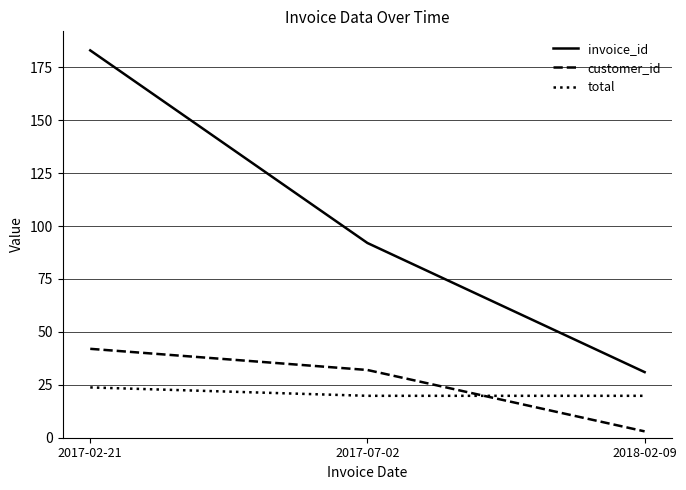

What position from the left is 2017-02-21?

1